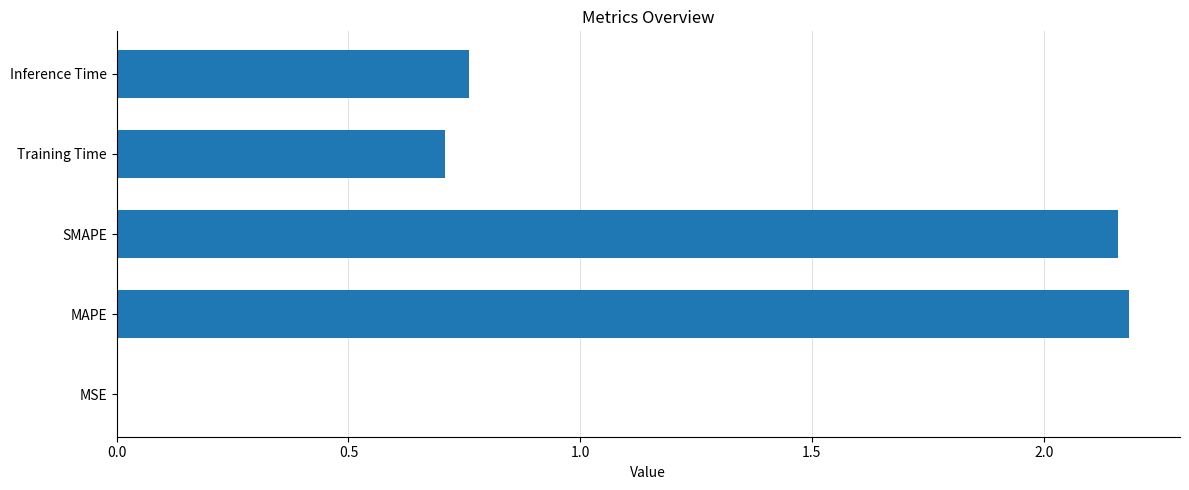

What is the average value?

1.2